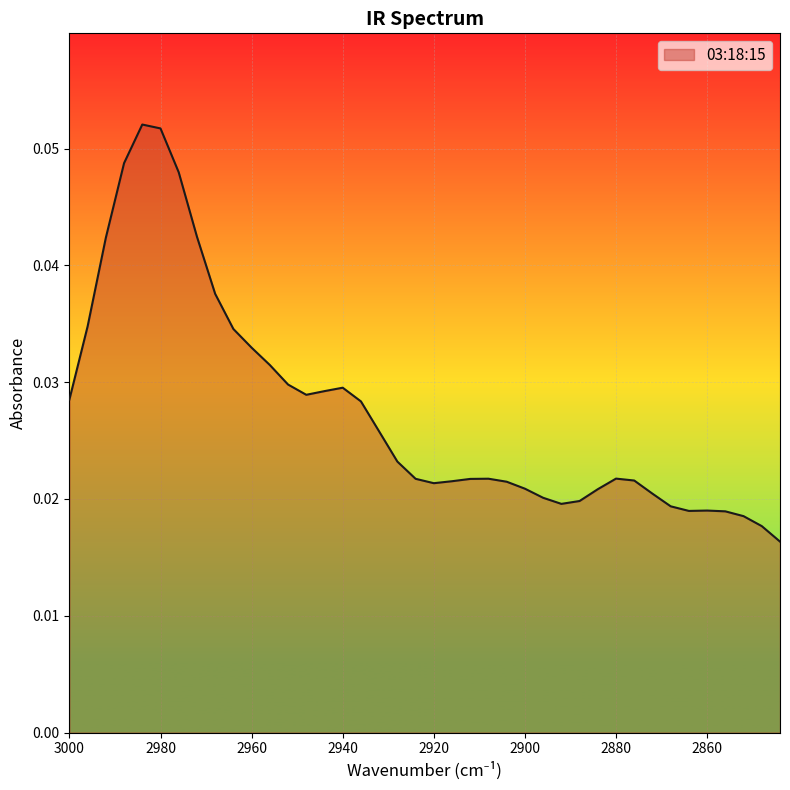

How many lines are shown in the chart?

1